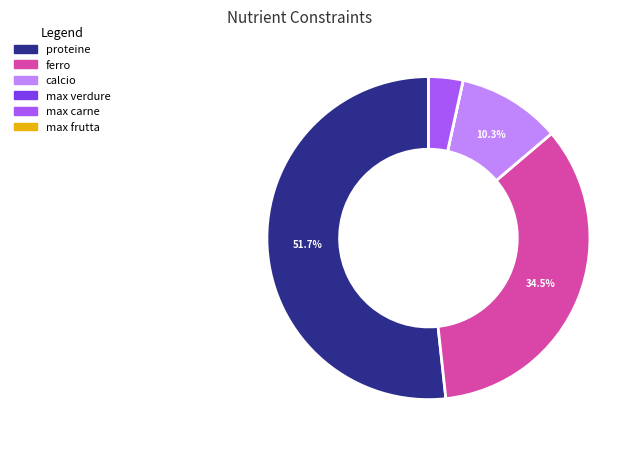

To the nearest percent, what portion does max carne represent?

3%